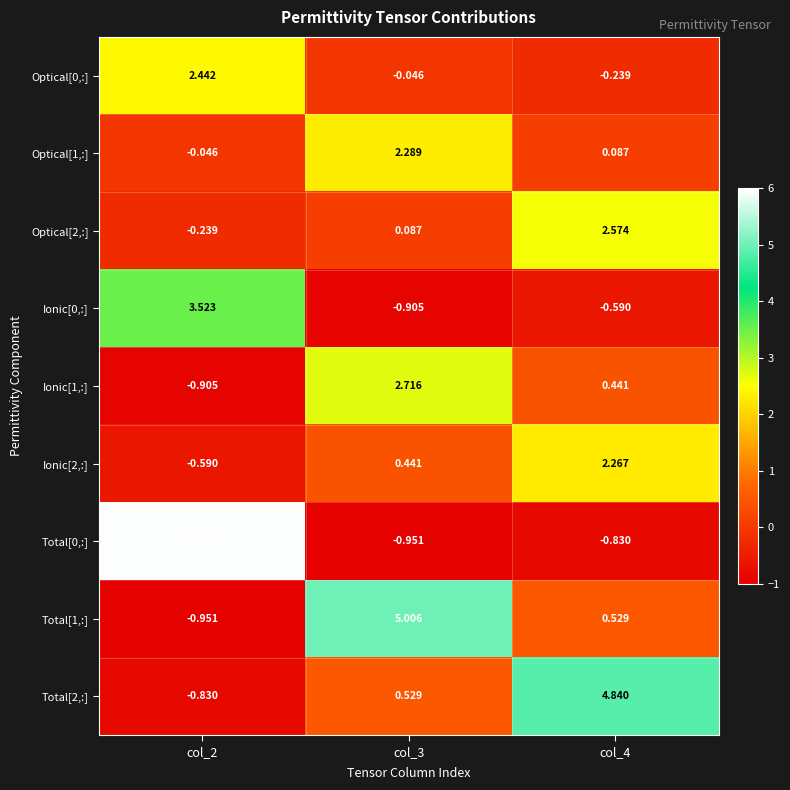

Is the value of Total[0,:] at col_3 greater than the value of Optical[0,:] at col_2?

No